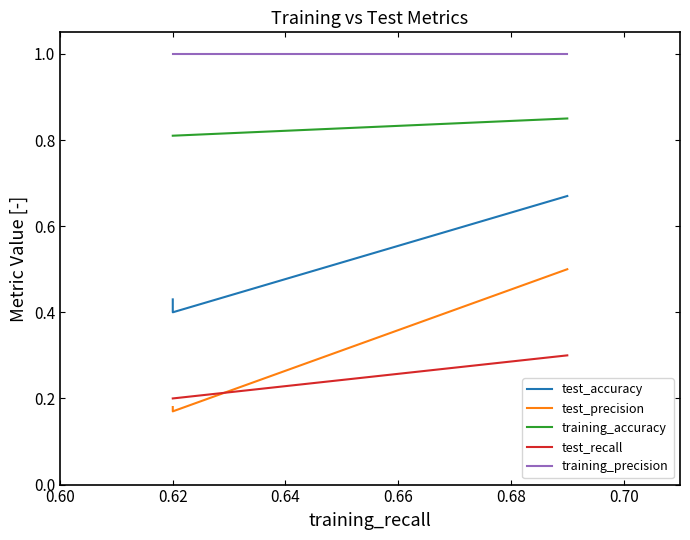

True or false: training_accuracy and test_precision intersect in this chart.

False